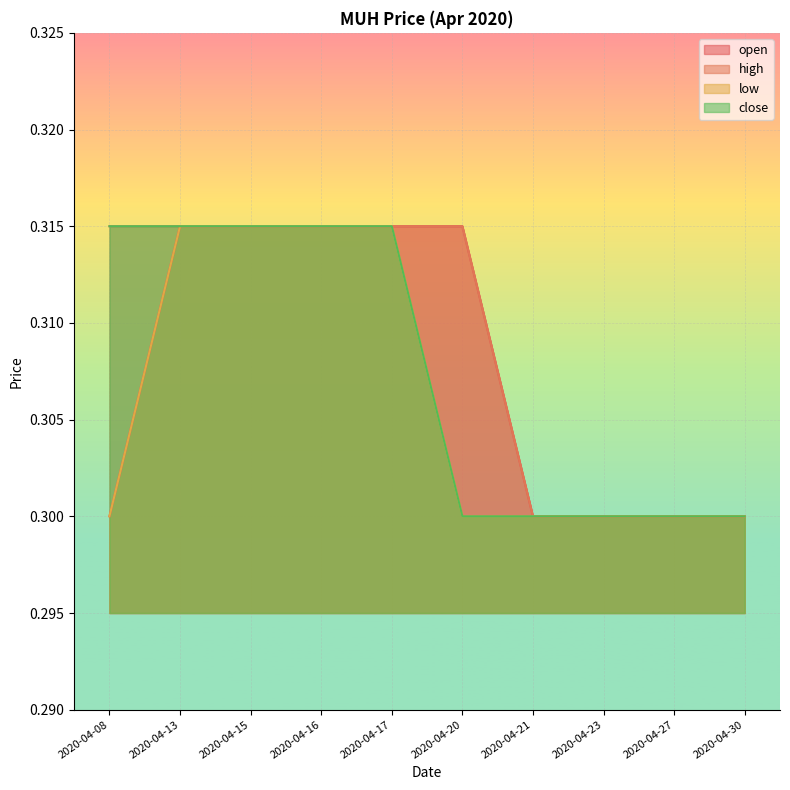

How many categories are shown in the chart?

10